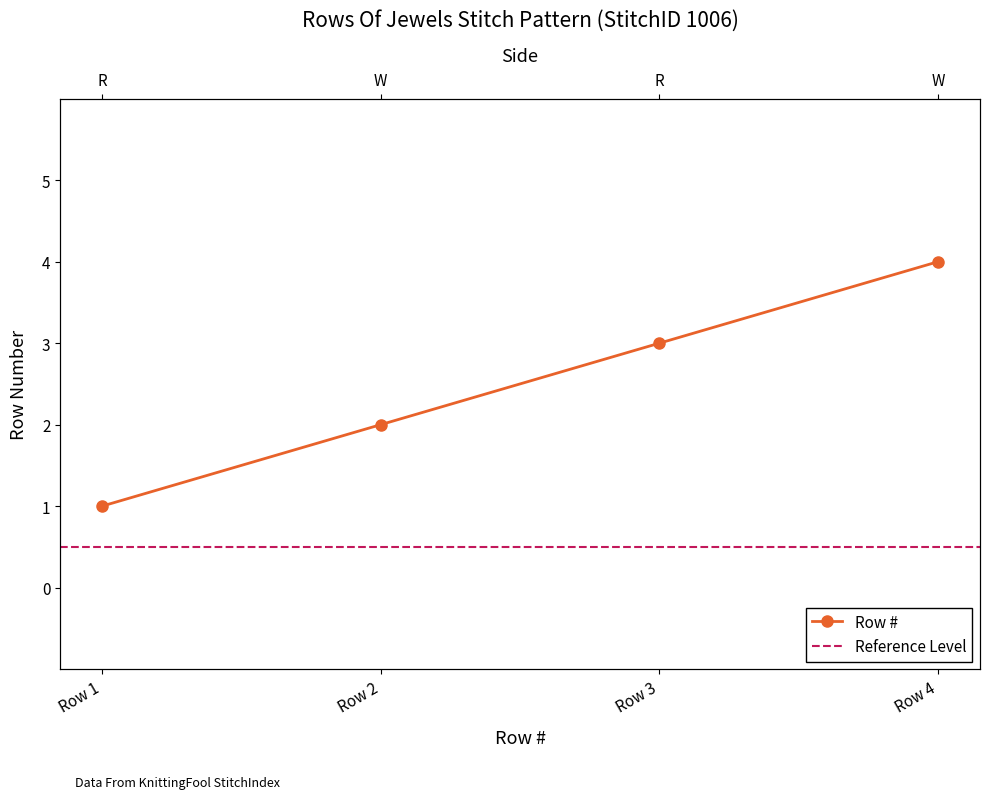

At which category does the chart reach its peak across all series?

Row 4